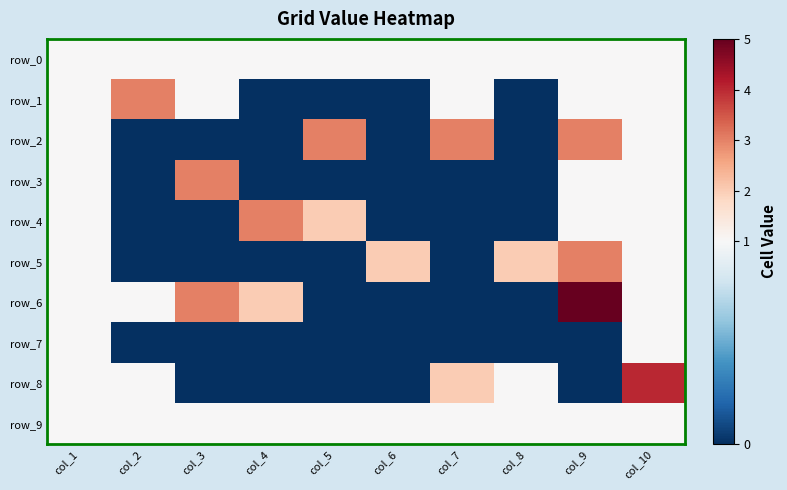

Is the value of row_9 at col_8 greater than the value of row_3 at col_6?

Yes